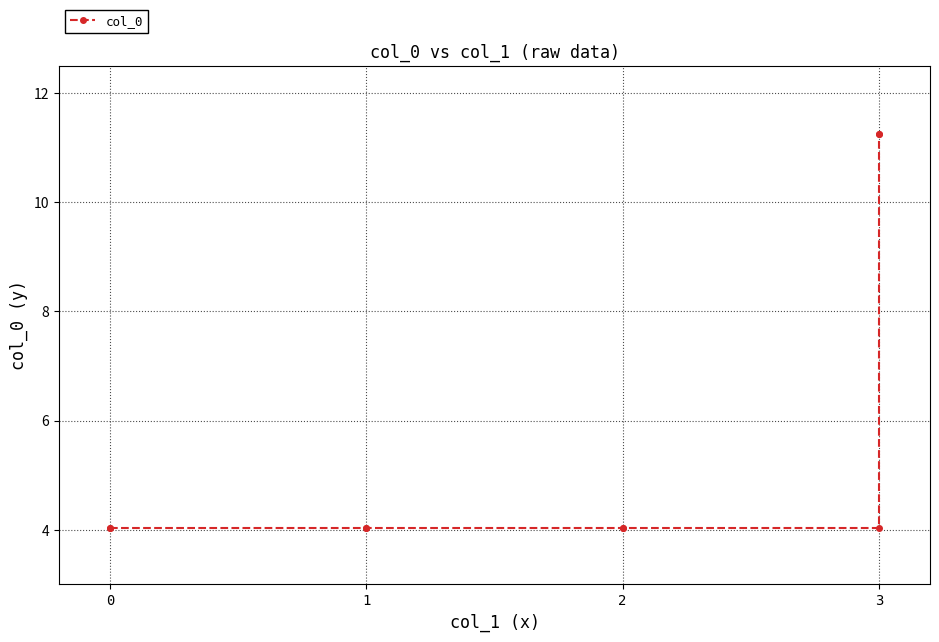

Reading left to right, list all the values displayed in this chart.

4.0	4.0	4.0	4.0	4.0	4.0	4.0	11.2	11.2